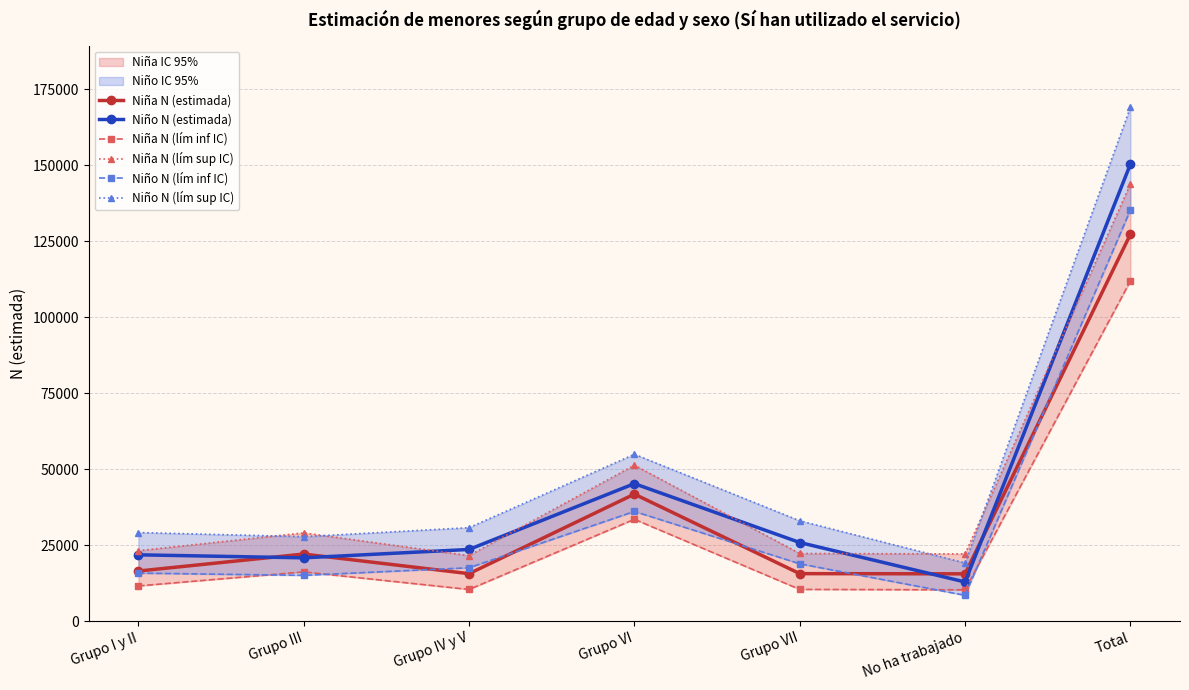

What is the sum of all Niña N (lím inf IC) values?

204568